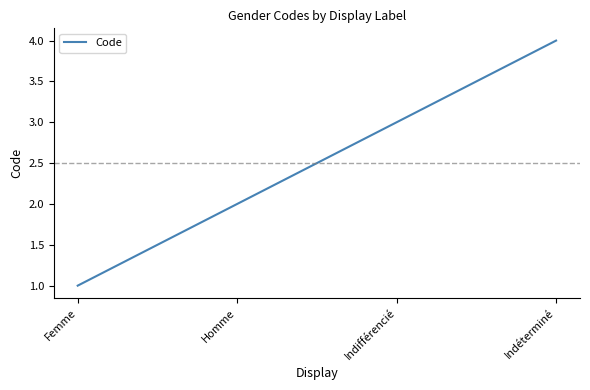

Reading left to right, list all the values displayed in this chart.

Femme=1	Homme=2	Indifférencié=3	Indéterminé=4